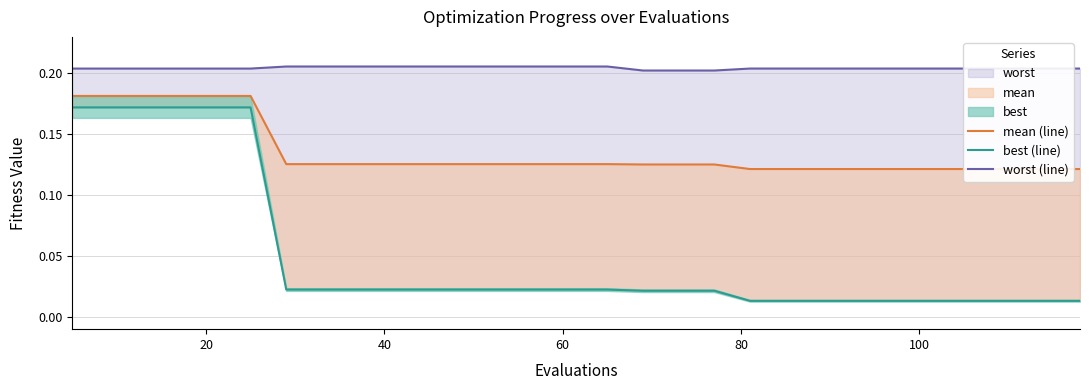

The value of worst (line) at 80 is 0.3. True or false?

False